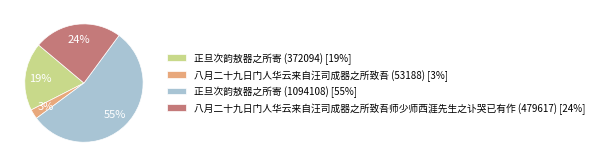

What is the smallest slice in the pie chart?

八月二十九日门人华云来自汪司成器之所致吾 (53188)